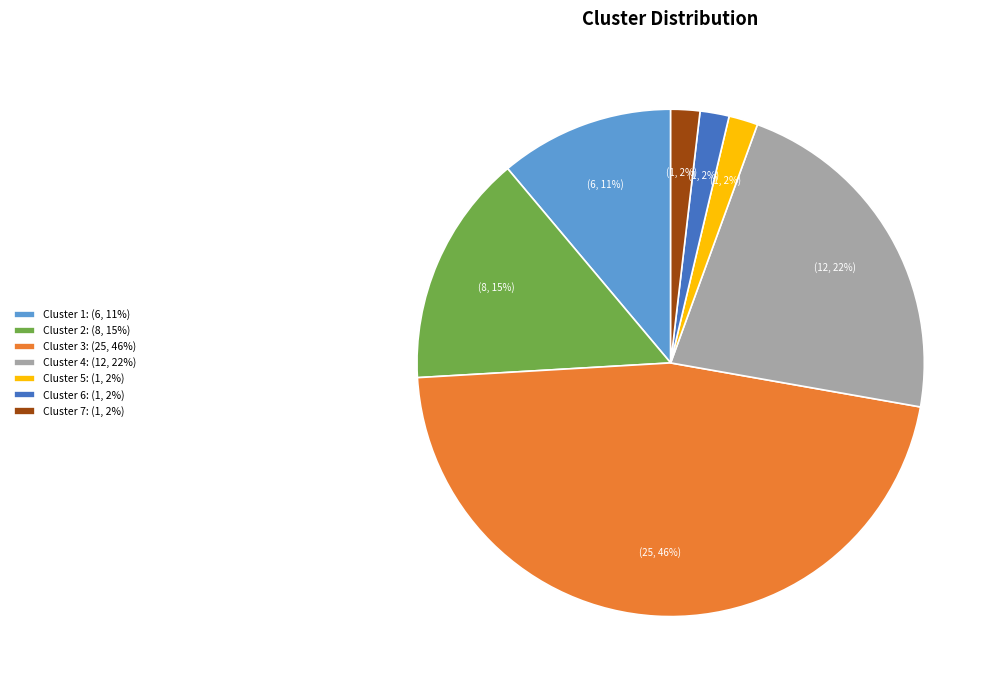

Between Cluster 5 and Cluster 3, which is larger?

Cluster 3